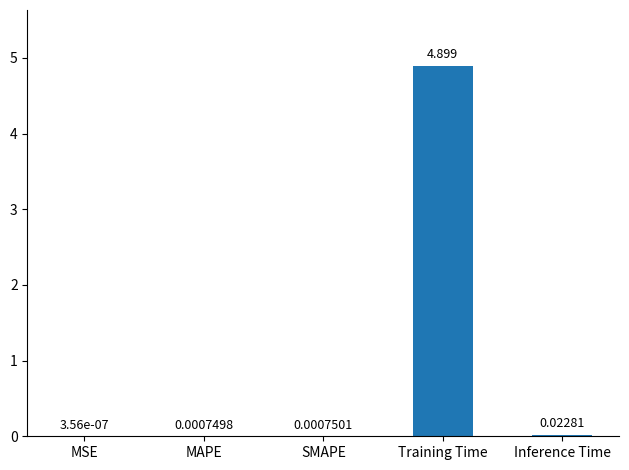

Which has a higher value, Inference Time or SMAPE?

Inference Time